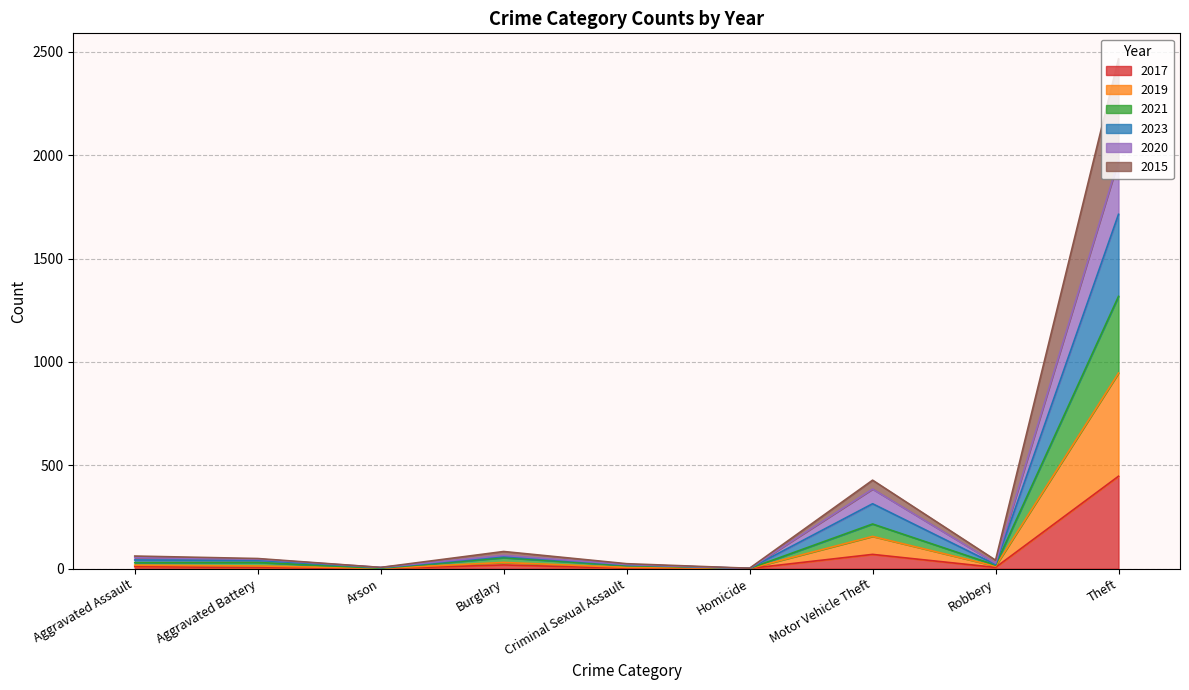

True or false: 2020 and 2017 cross at least once.

False